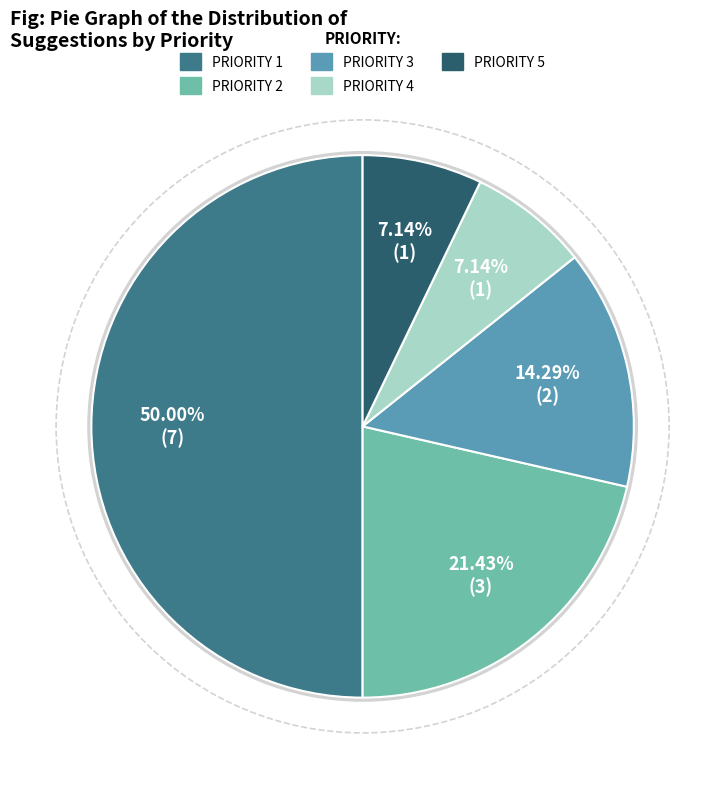

How many segments does this pie chart have?

5